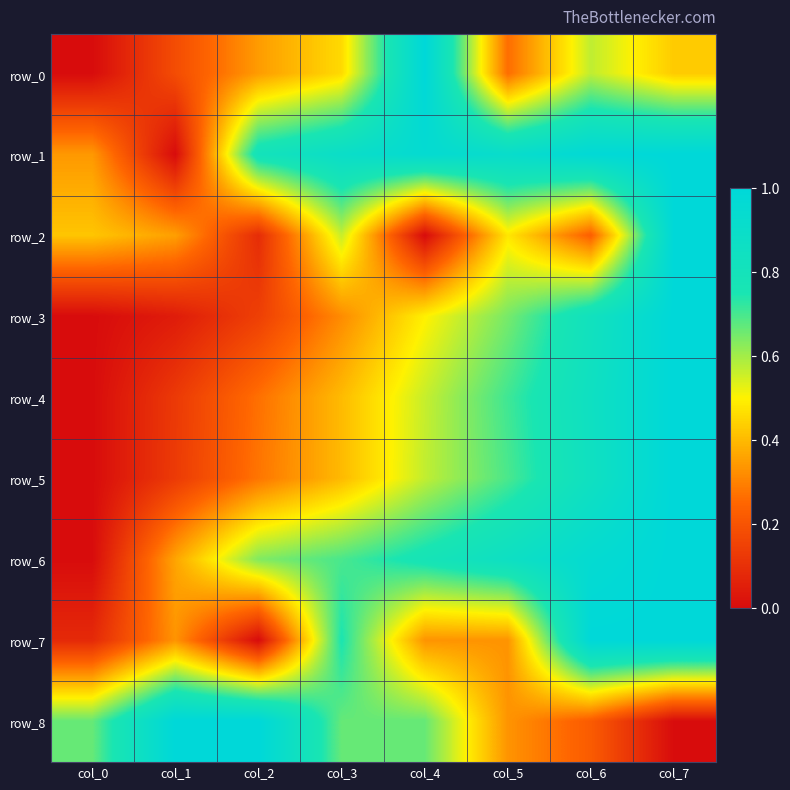

True or false: row_8 has a value of 0.2 at col_3.

False